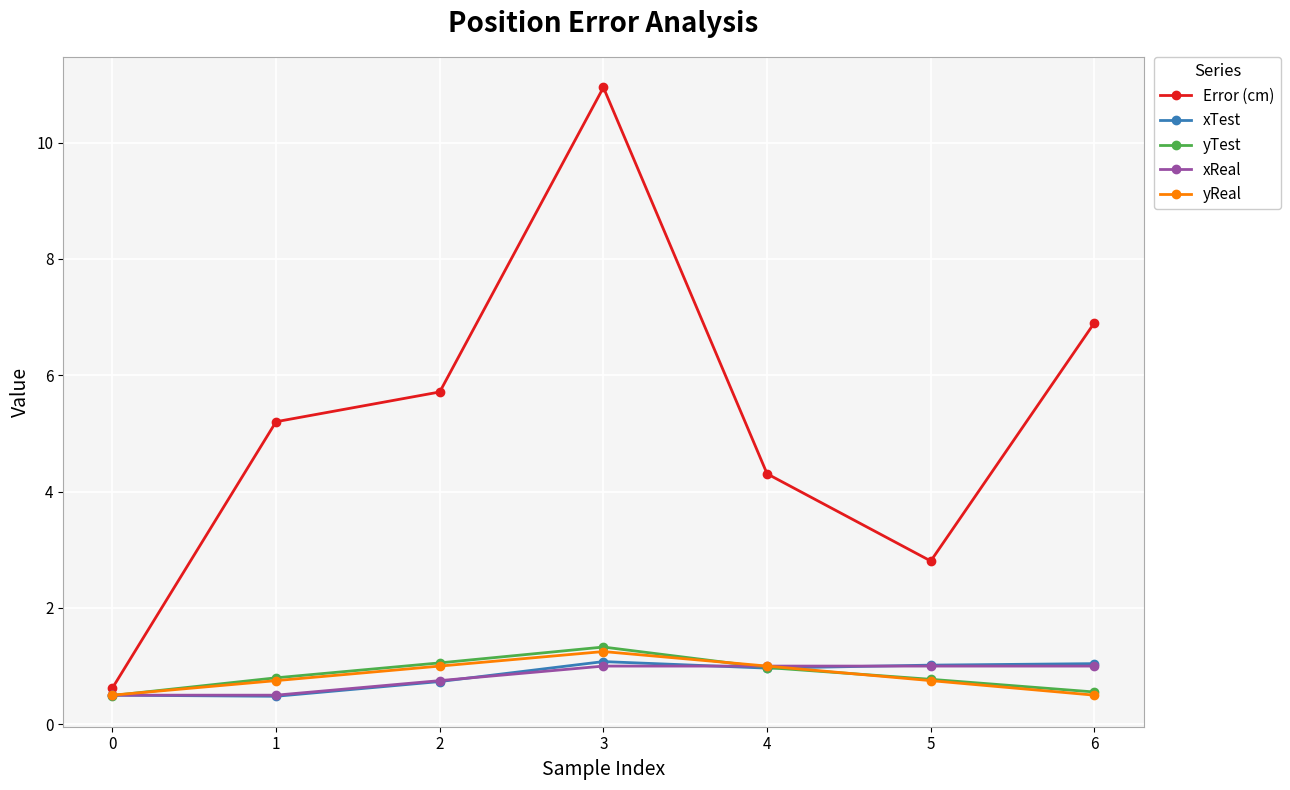

What is the difference between the xTest values at 3 and 1?

0.6